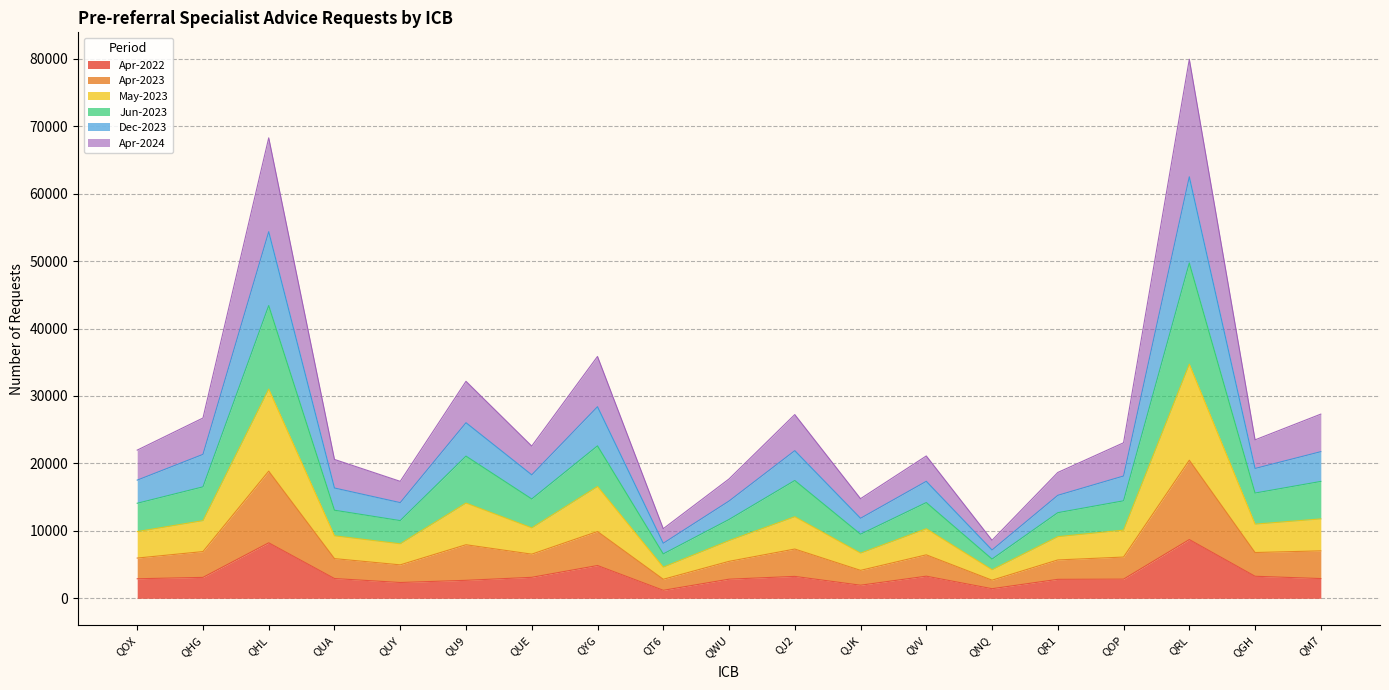

Which series changed the most between QJ2 and QOP?

Jun-2023